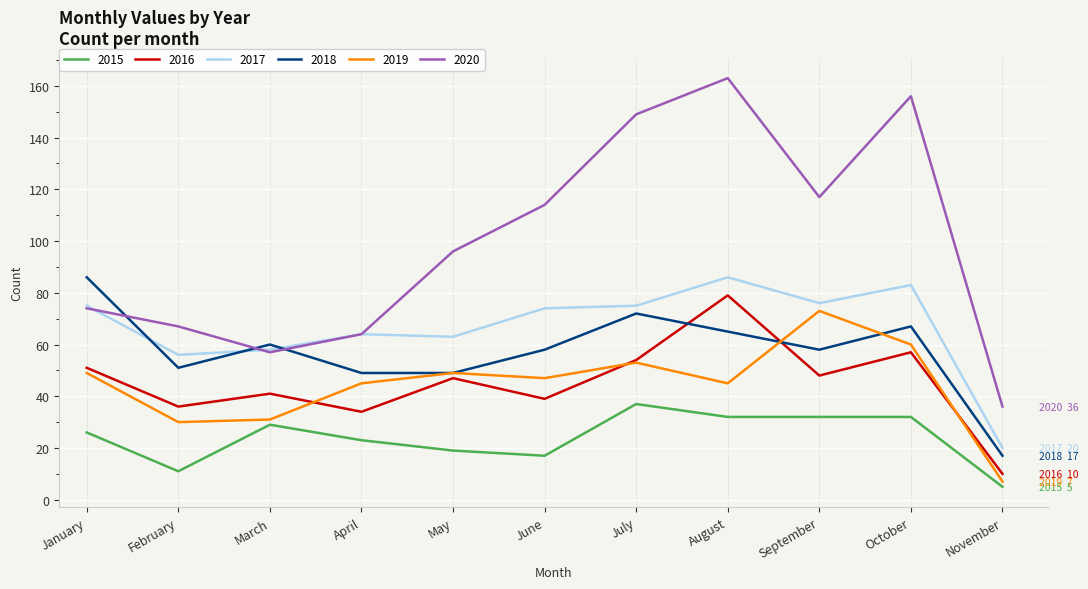

Reading right to left, transcribe all the data shown in this chart.

2015: 5	32	32	32	37	17	19	23	29	11	26
2016: 10	57	48	79	54	39	47	34	41	36	51
2017: 20	83	76	86	75	74	63	64	58	56	75
2018: 17	67	58	65	72	58	49	49	60	51	86
2019: 7	60	73	45	53	47	49	45	31	30	49
2020: 36	156	117	163	149	114	96	64	57	67	74